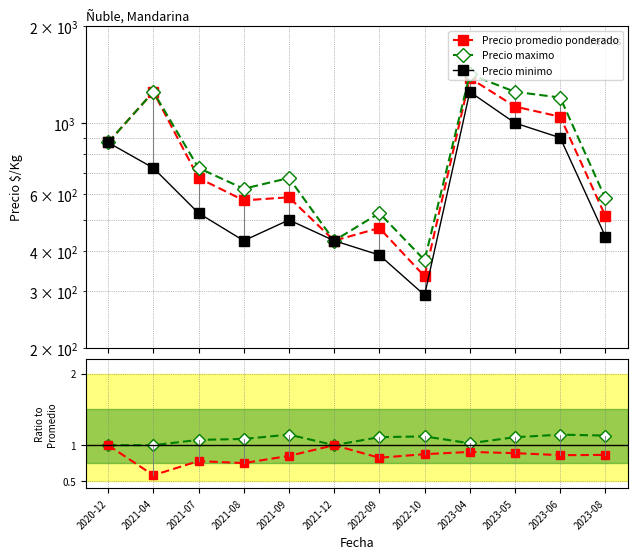

How many interior local peaks does the Precio maximo / avg series have?

3